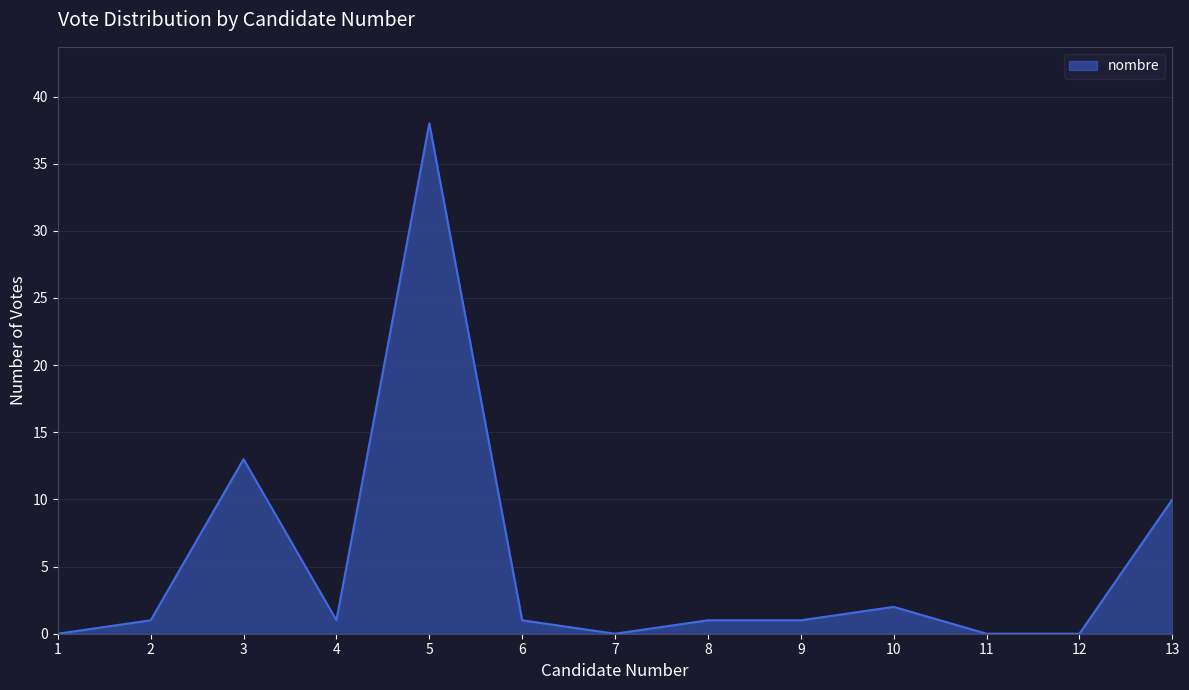

Which has a higher value, 10 or 2?

10